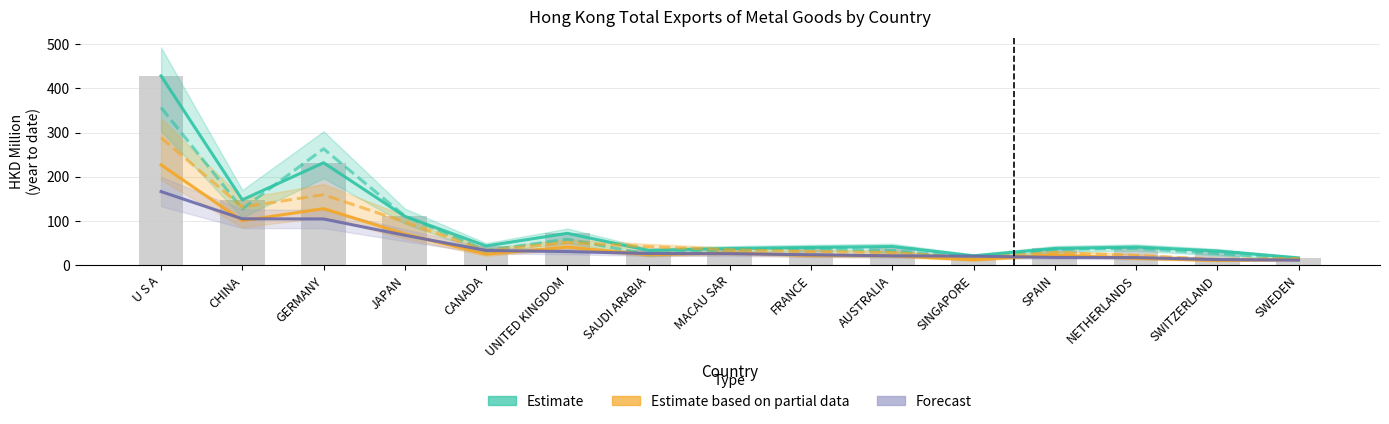

Where is Estimate (201612) nearest to the value 222?

GERMANY